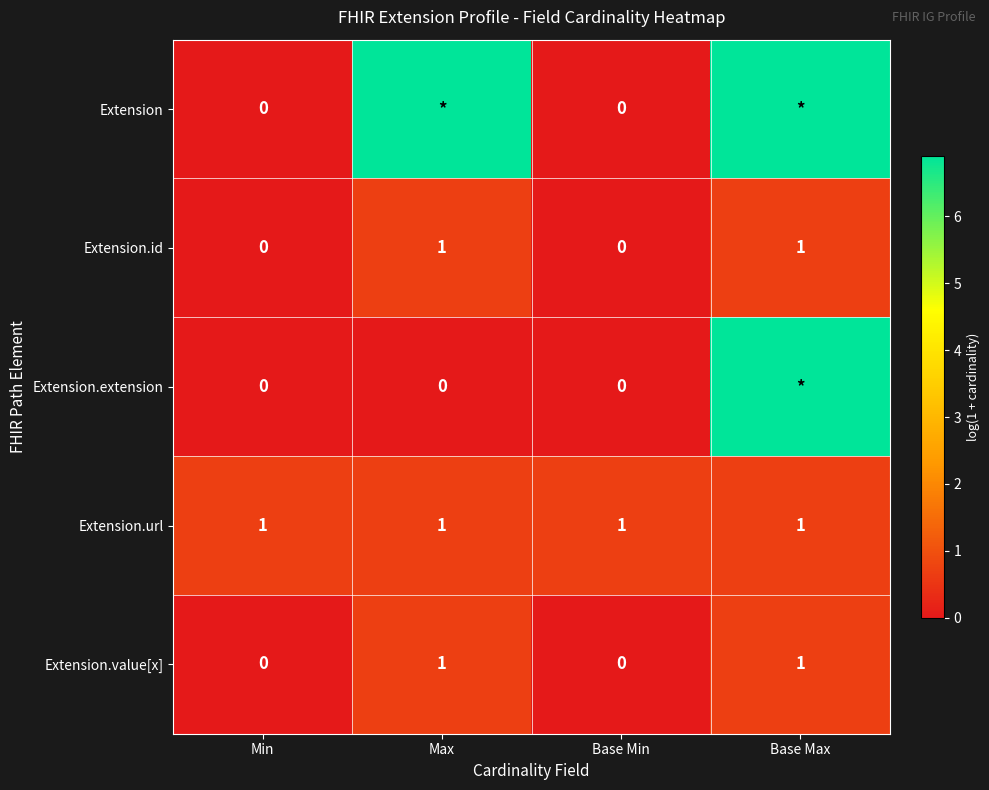

Between Base Min and Base Max, which series saw the biggest shift?

Extension